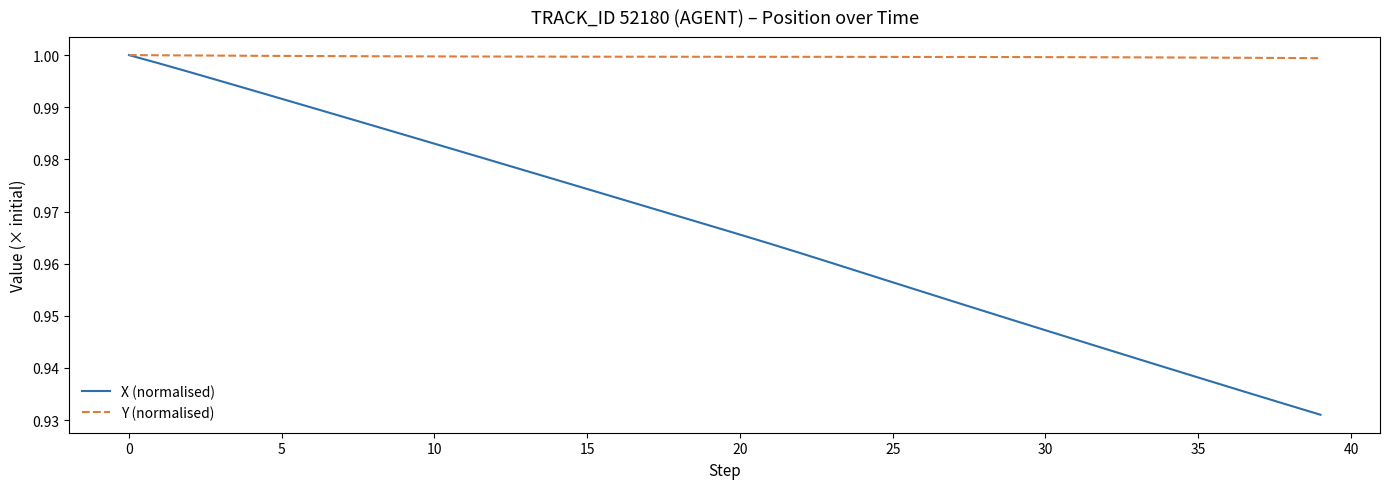

Does the chart have visible grid lines?

No